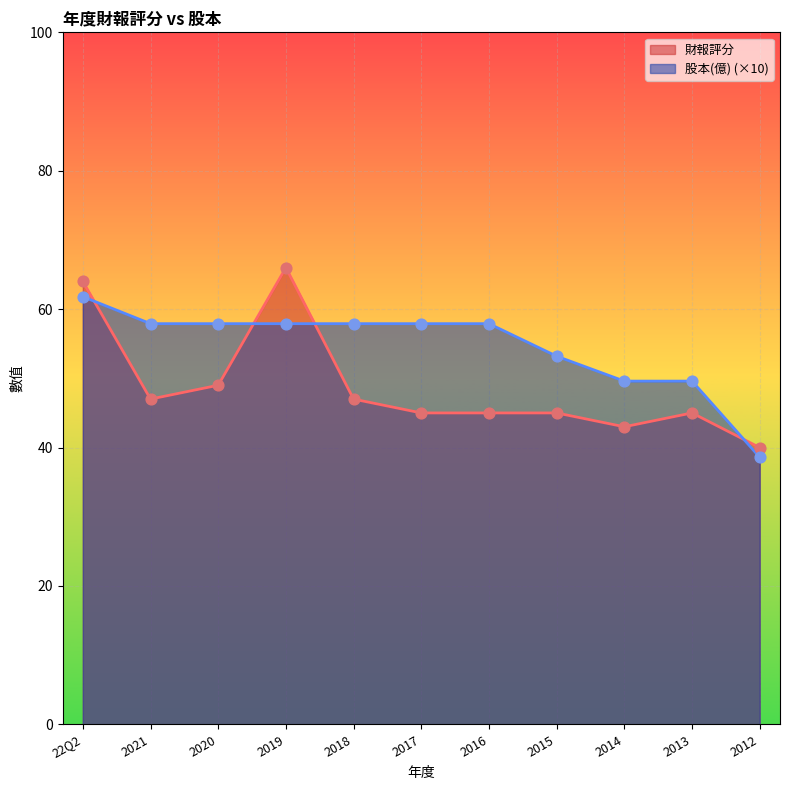

Which series has the largest Y range (max minus min)?

財報評分